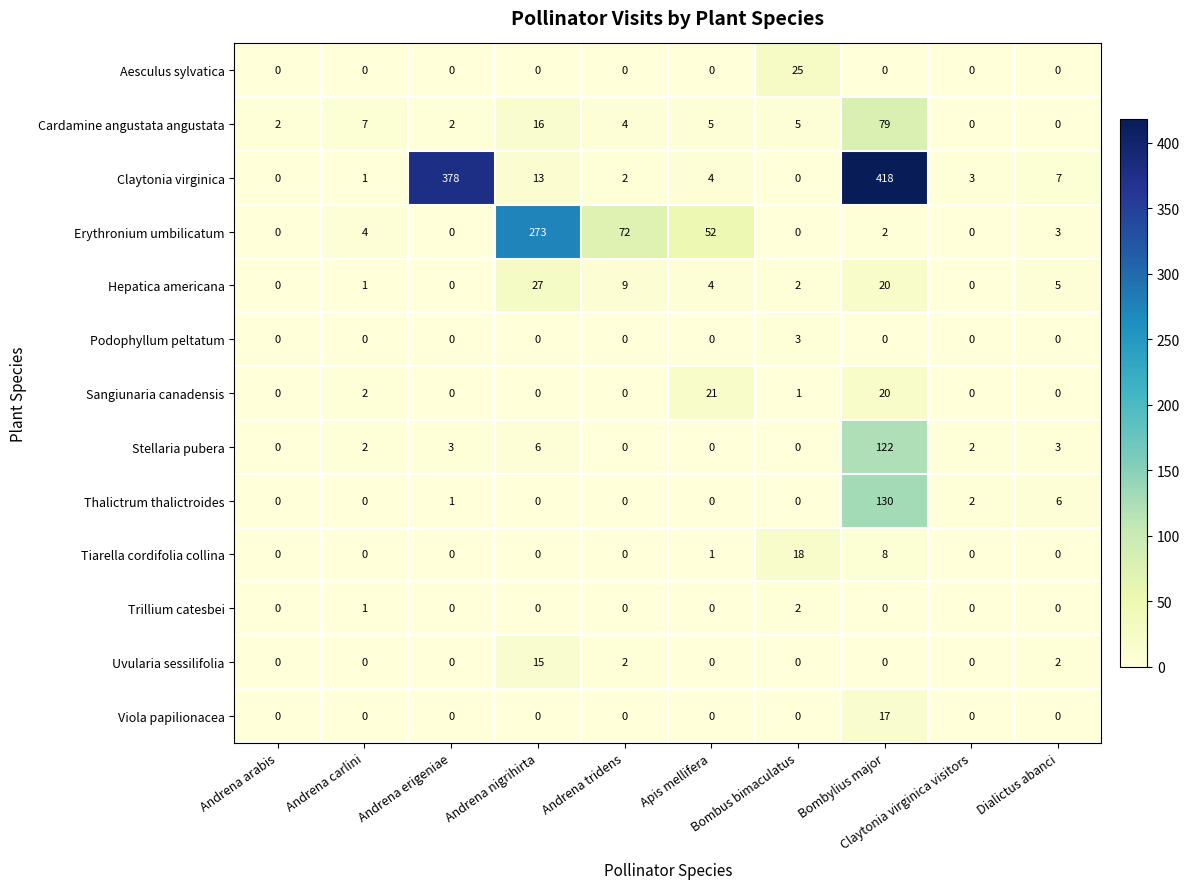

What is the maximum value for Thalictrum thalictroides?

130